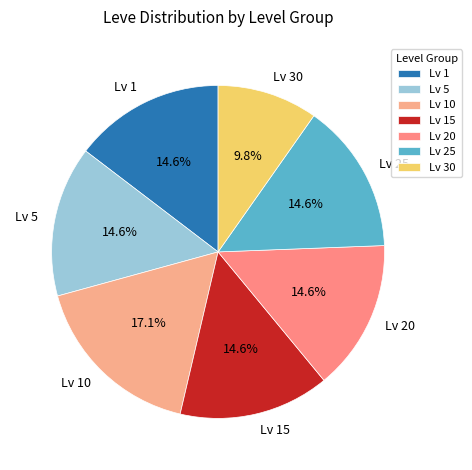

Approximately how many times larger is the value at Lv 10 compared to Lv 25?

1.2